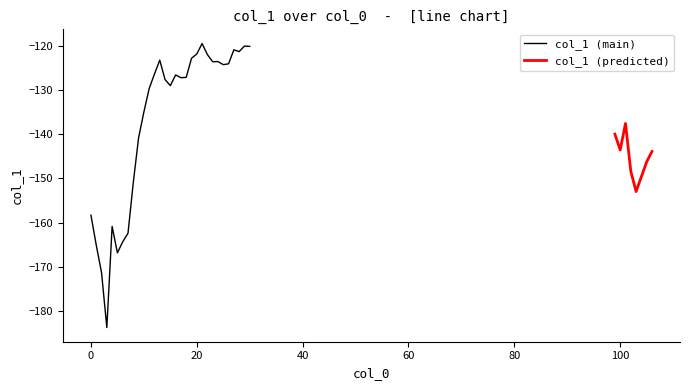

How many categories are shown in the chart?

39